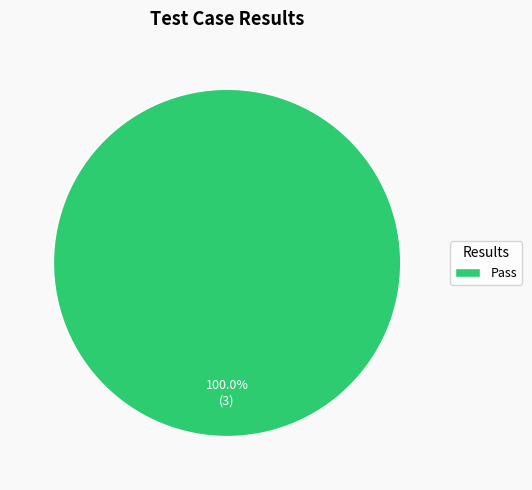

Is there any slice that represents more than half of the pie?

Yes